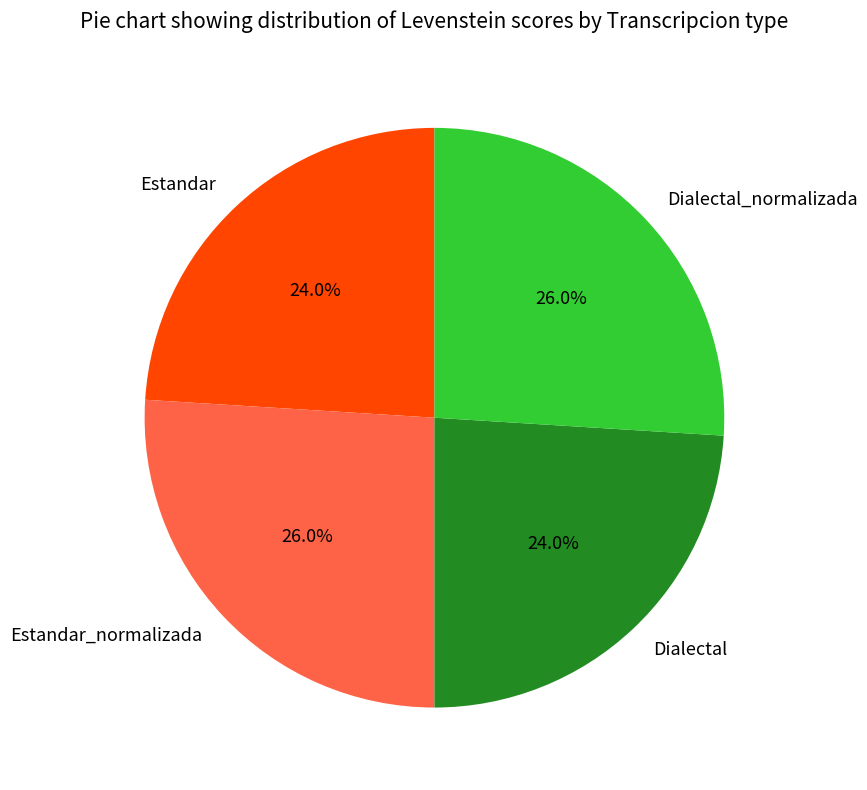

To the nearest percent, what portion does Estandar_normalizada represent?

26%